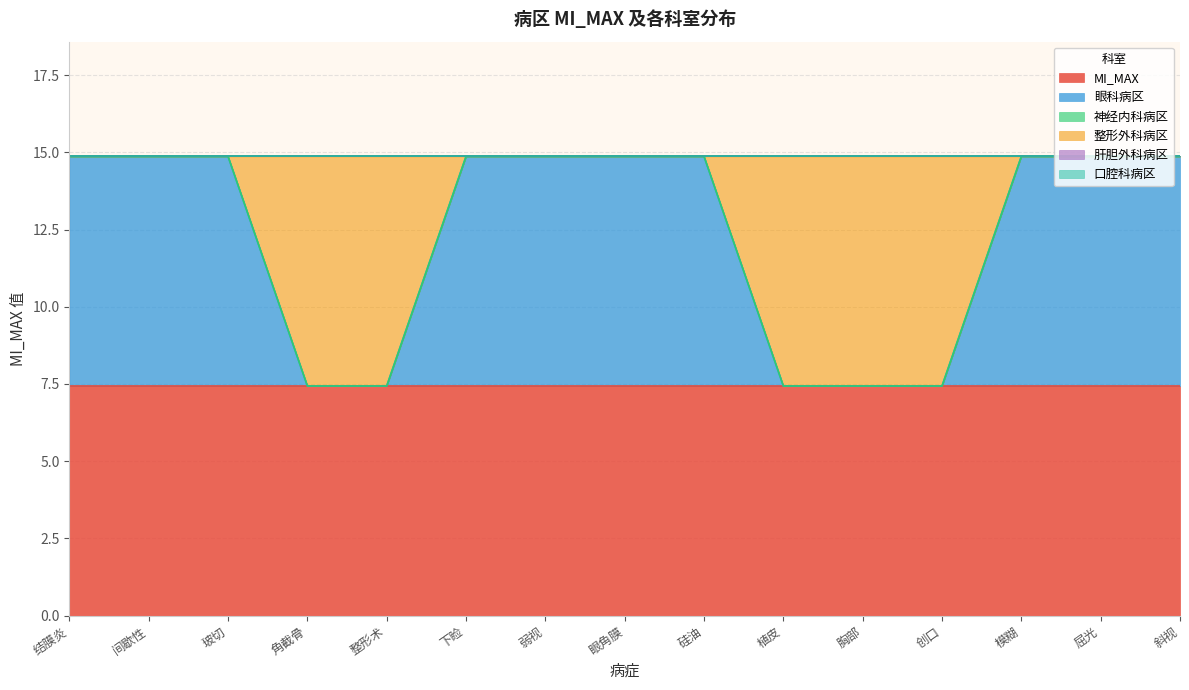

How many lines are shown in the chart?

6